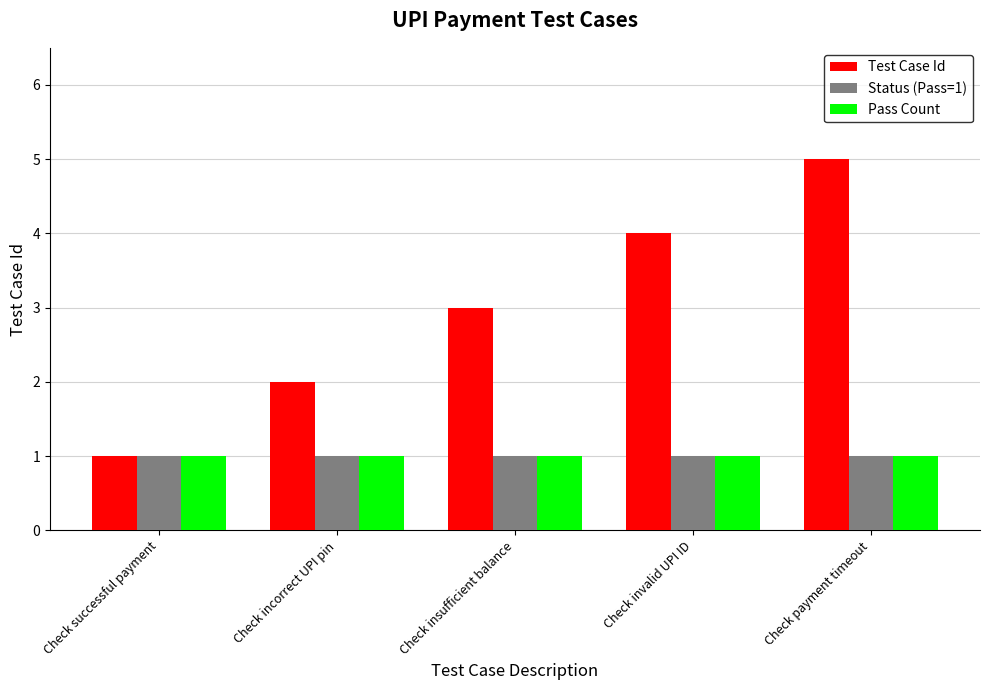

The value of Pass Count at Check payment timeout is 1. True or false?

True